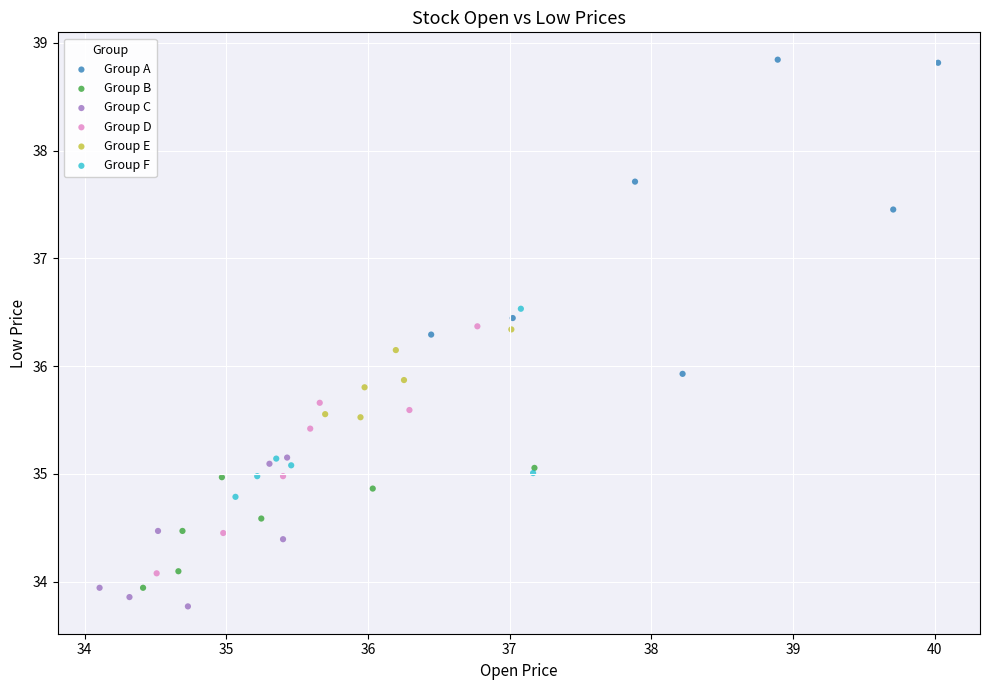

What are all the series names shown in the legend?

Group A, Group B, Group C, Group D, Group E, Group F